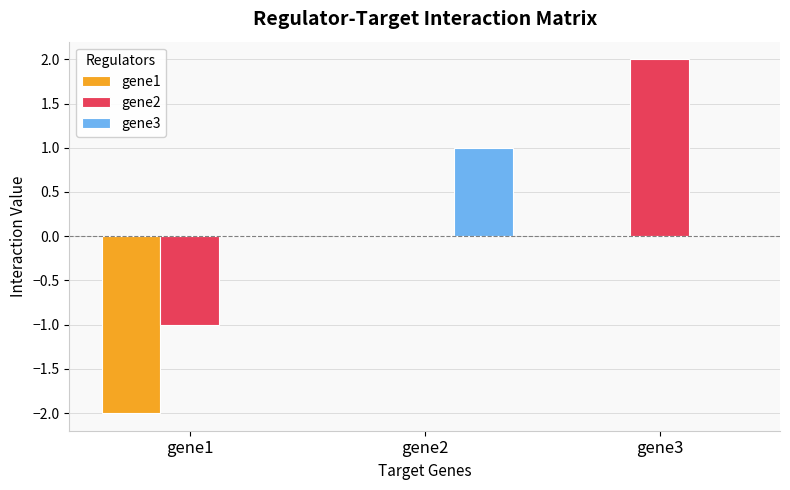

Reading left to right, list all the values displayed in this chart.

gene1: gene1=-2	gene2=0	gene3=0
gene2: gene1=-1	gene2=0	gene3=2
gene3: gene1=0	gene2=1	gene3=0